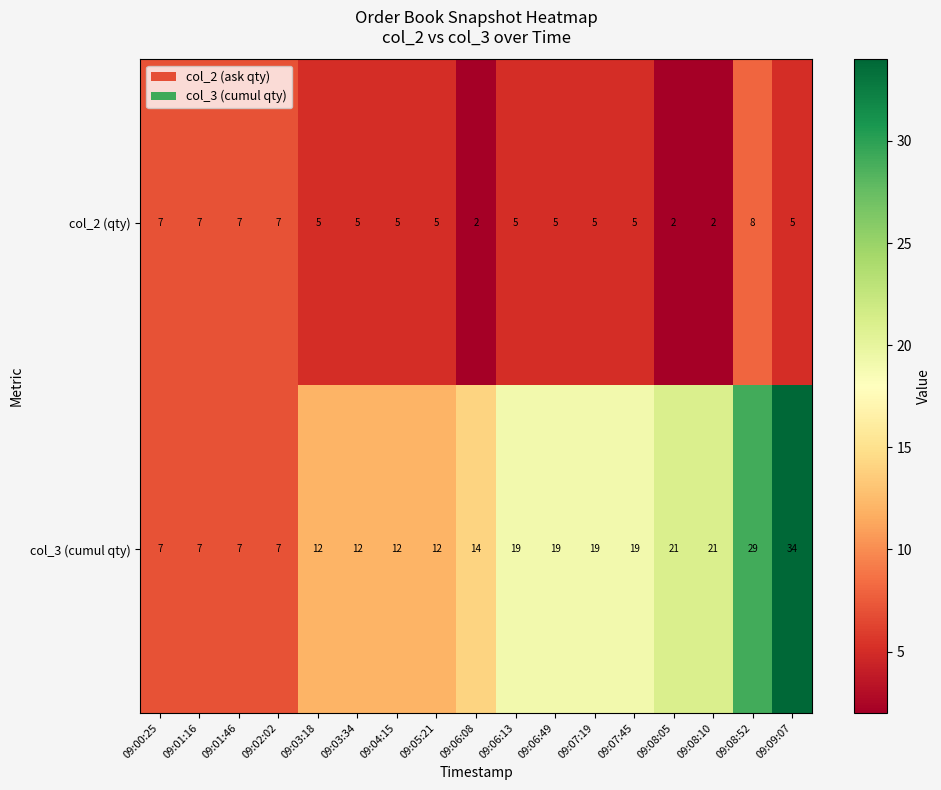

Count the col_2 (qty) values in the range 5 to 7.

13